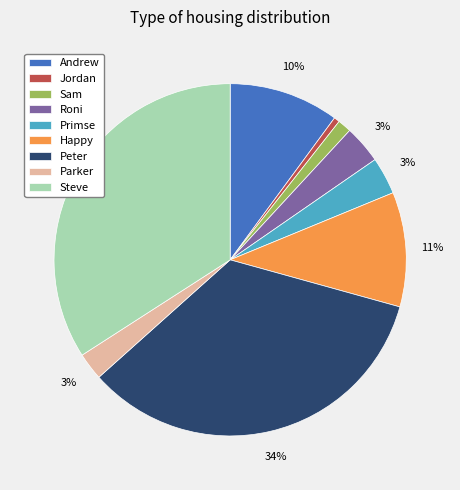

To the nearest percent, what portion does Happy represent?

11%